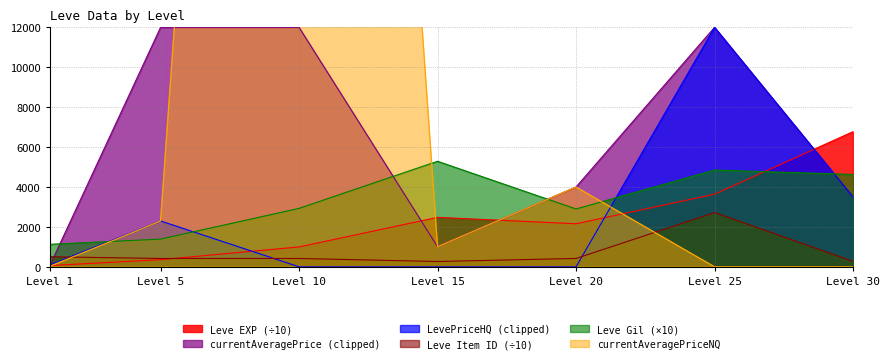

Rank the categories by Leve EXP (÷10) value from highest to lowest.

Level 30, Level 25, Level 15, Level 20, Level 10, Level 5, Level 1